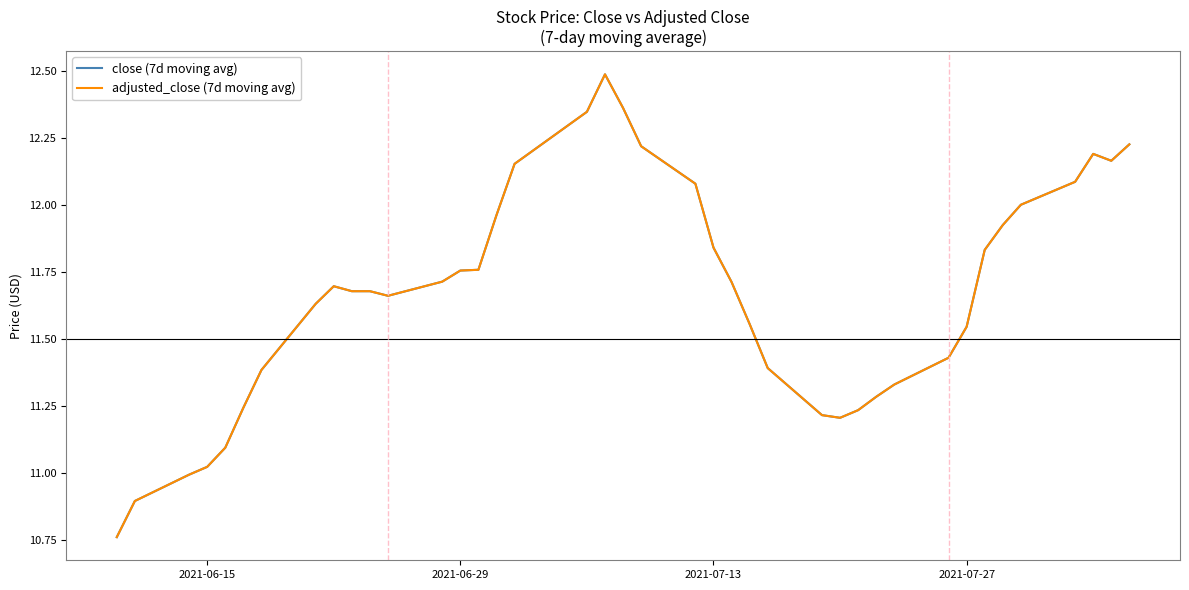

True or false: adjusted_close (7d moving avg) and close (7d moving avg) cross at least once.

False